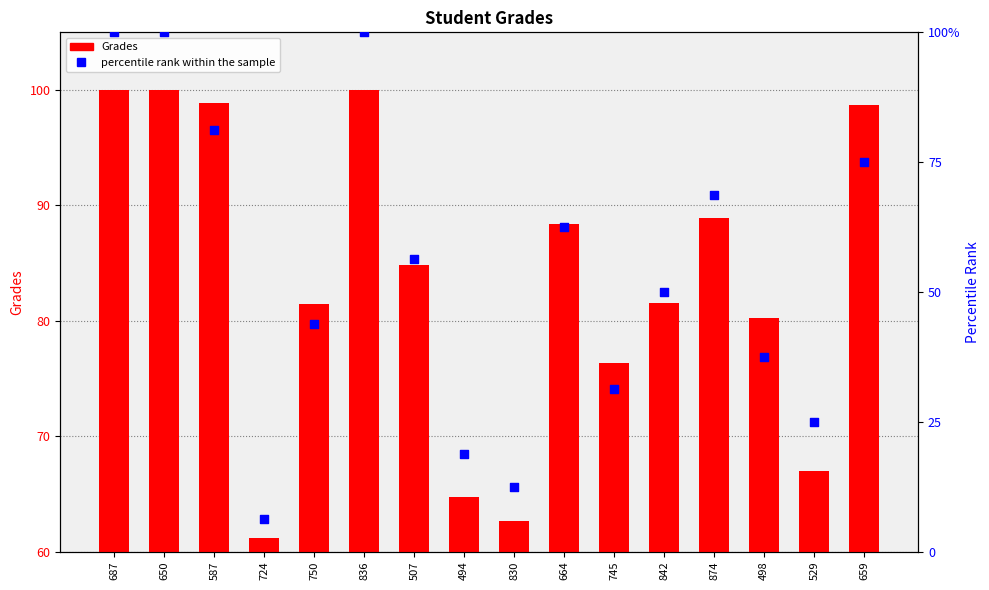

Which series has the widest spread of Y values?

percentile rank within the sample